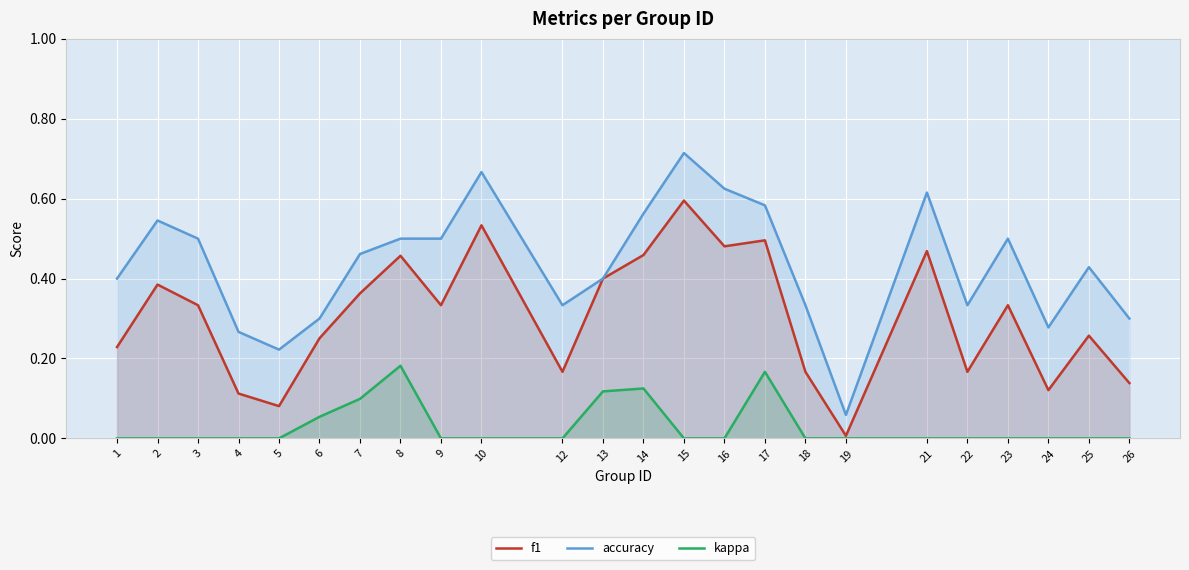

What is the highest value of the accuracy series?

0.7